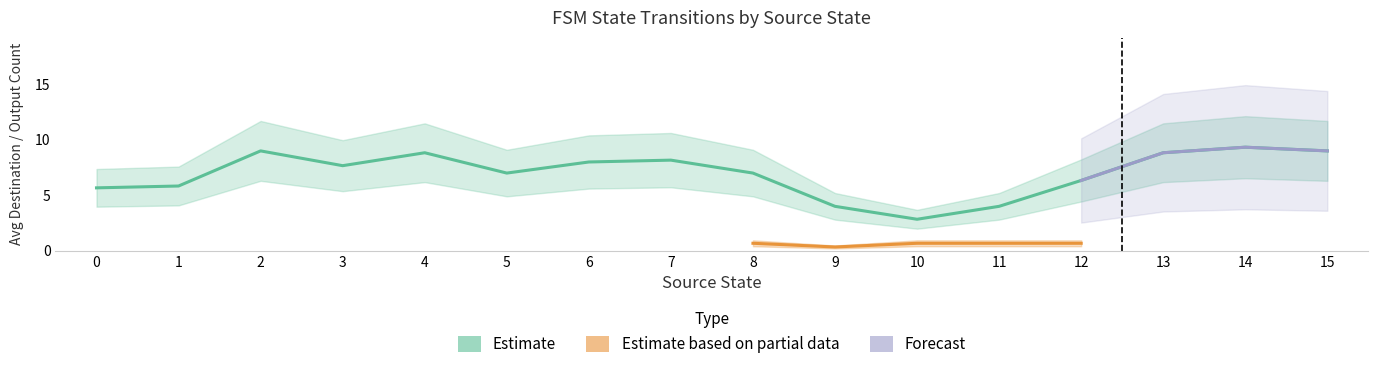

How many lines are shown in the chart?

3